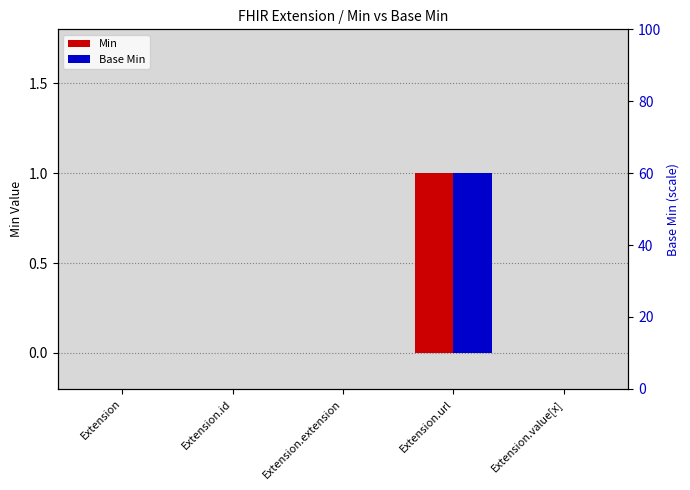

What is the difference between the Min values at Extension.url and Extension.value[x]?

1